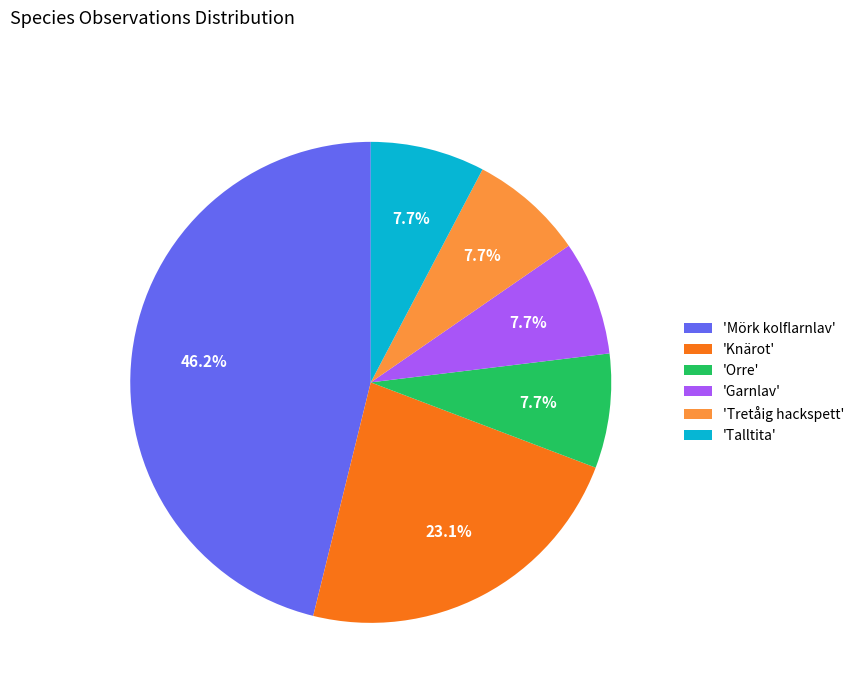

Approximately how many times larger is the value at 'Tretåig hackspett' compared to 'Knärot'?

0.3